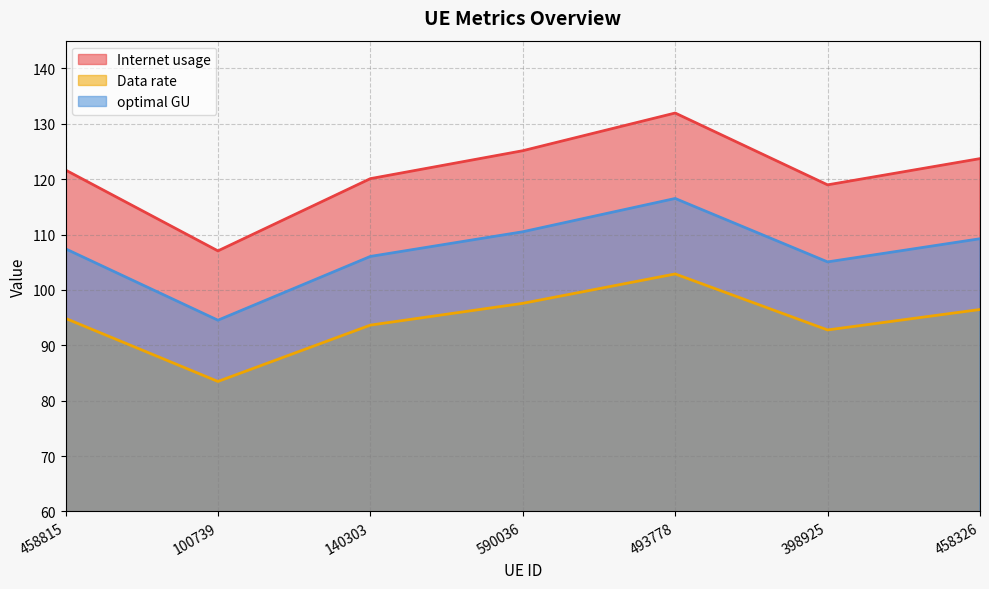

Which category has the highest value in the optimal GU series?

493778